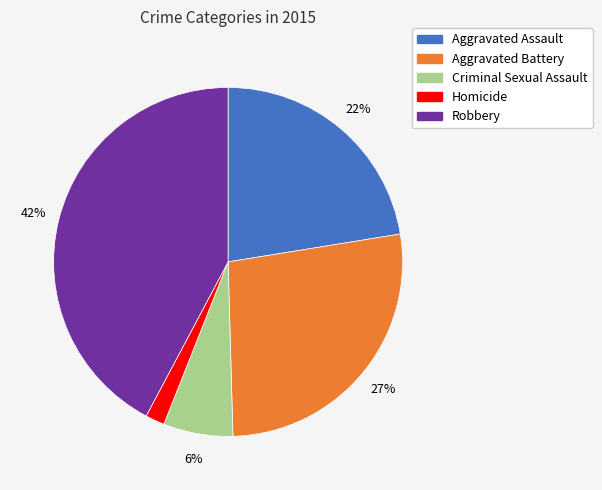

True or false: Aggravated Battery accounts for 27% of the total.

True